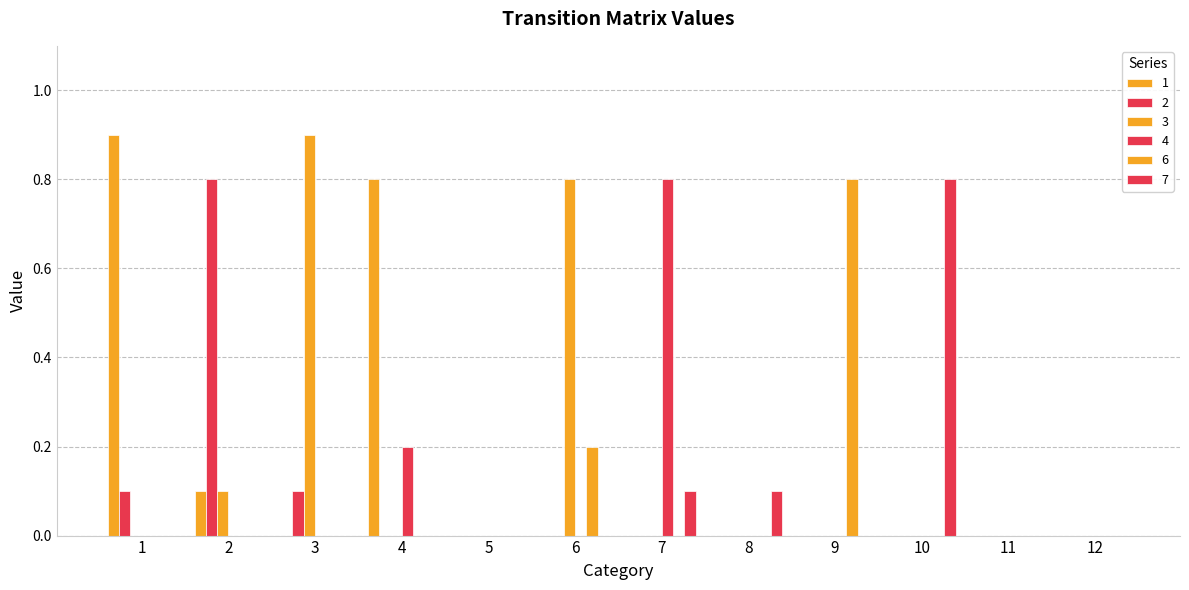

The value of 7 at 9 is -0.5. True or false?

False